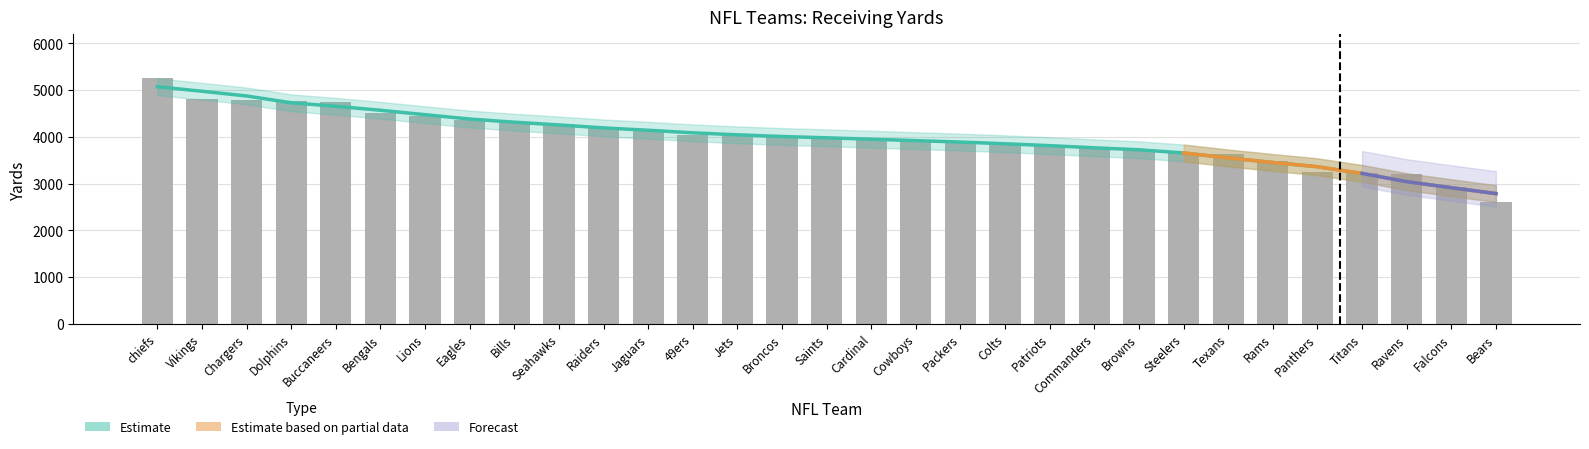

What is the label of the 13th bar from the right?

Packers